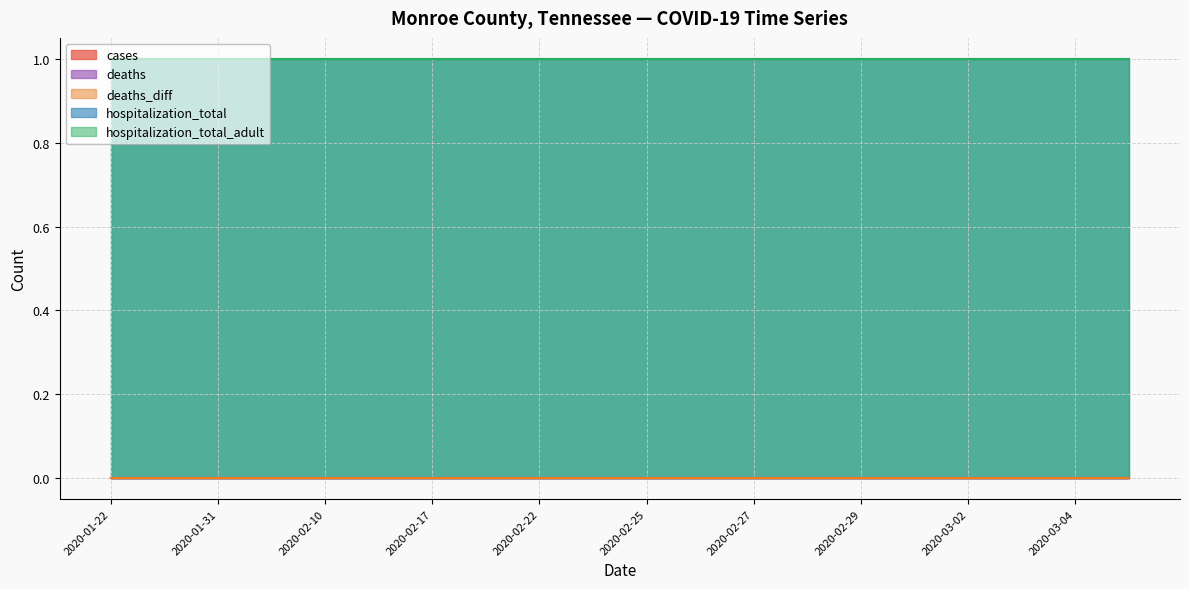

True or false: deaths_diff and deaths cross at least once.

False